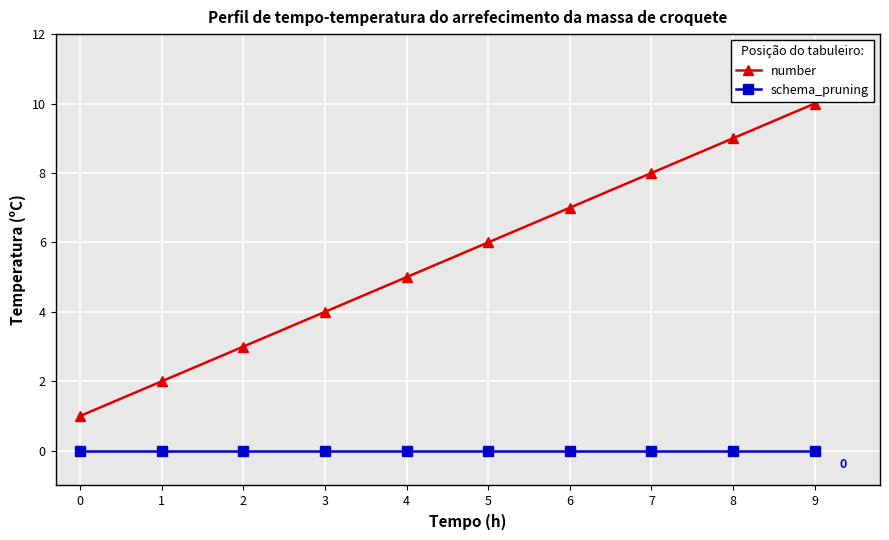

What is the difference between the maximum and second lowest values in the number series?

8